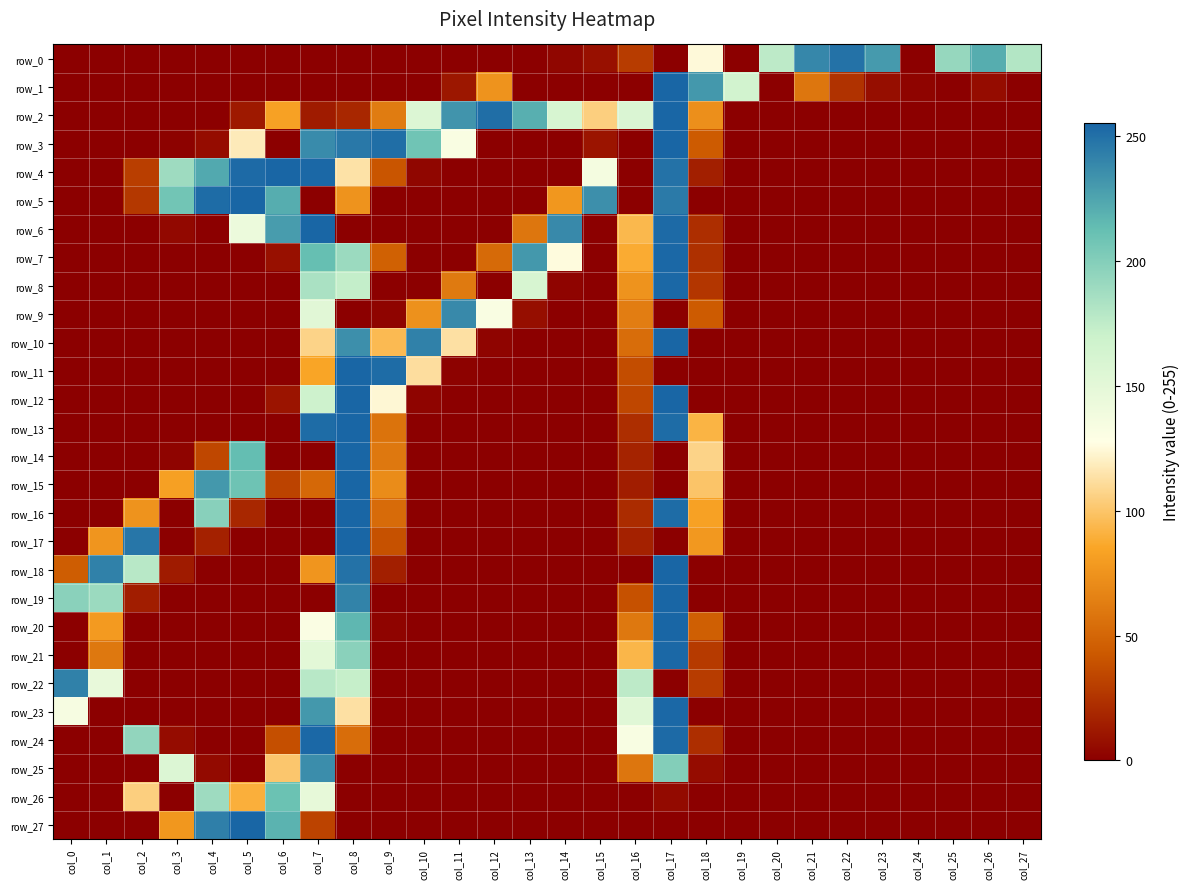

Which series has the largest total across all categories?

row_2